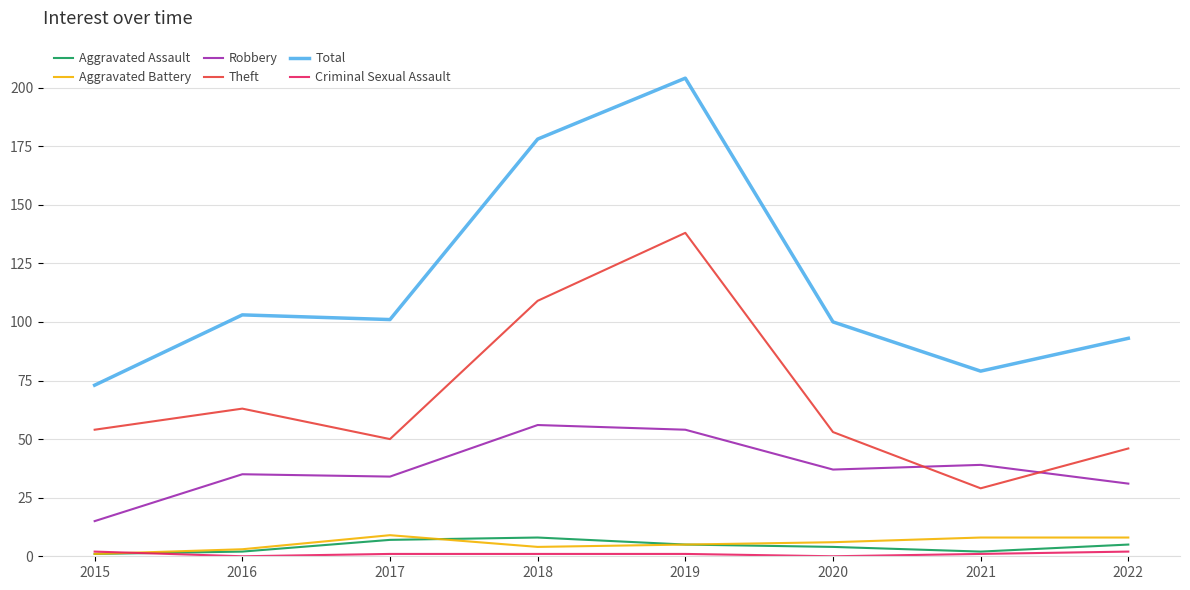

What is the sum of all Aggravated Assault values?

34